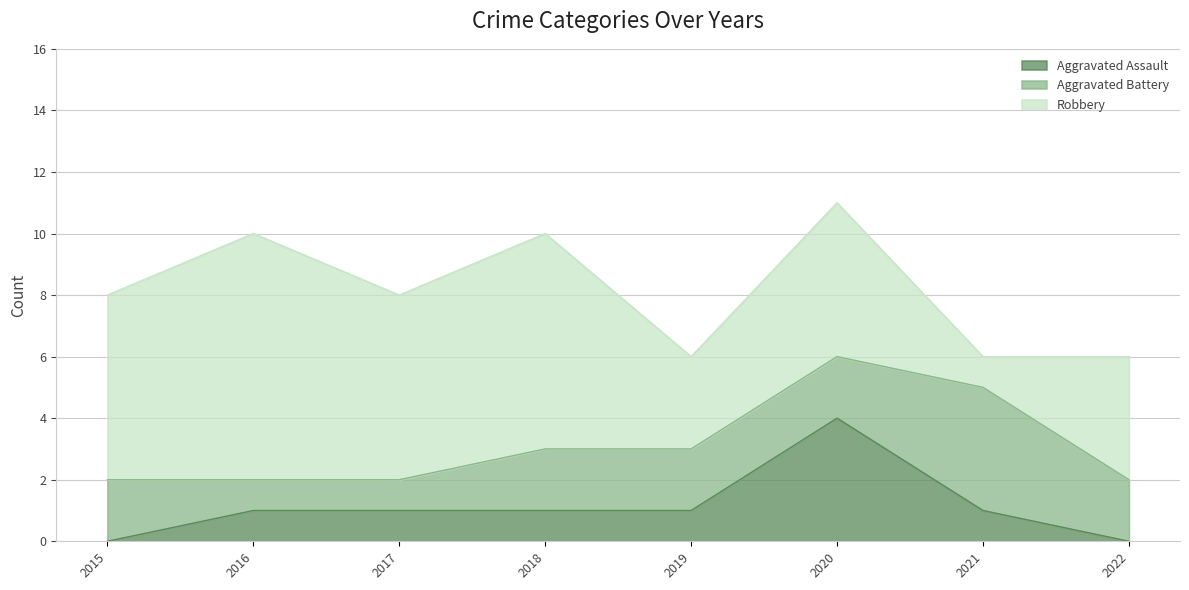

Is it true that Robbery equals 6 at 2017?

True